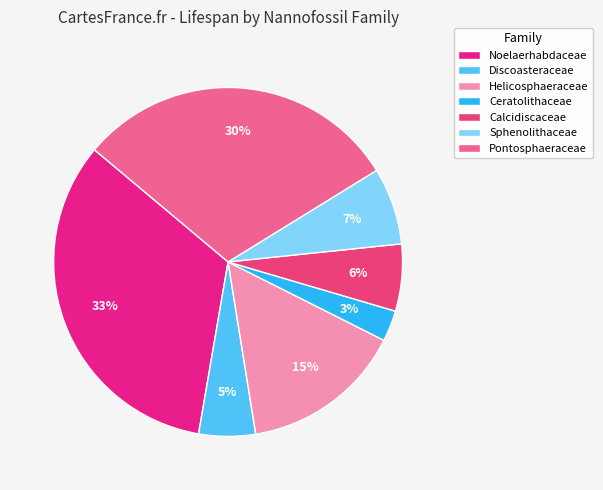

To the nearest percent, what is the combined percentage of Discoasteraceae and Ceratolithaceae?

8%